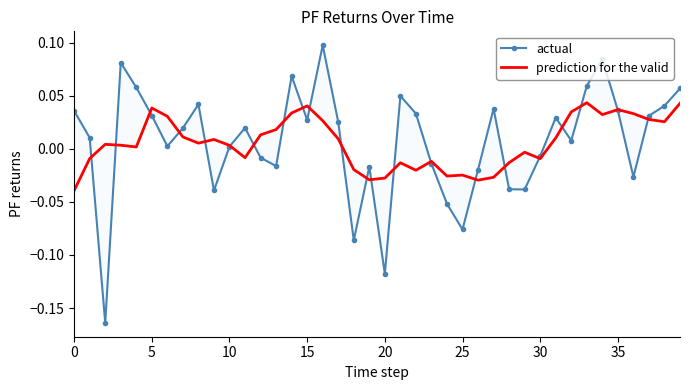

What is the label of the 33rd point from the left?

32